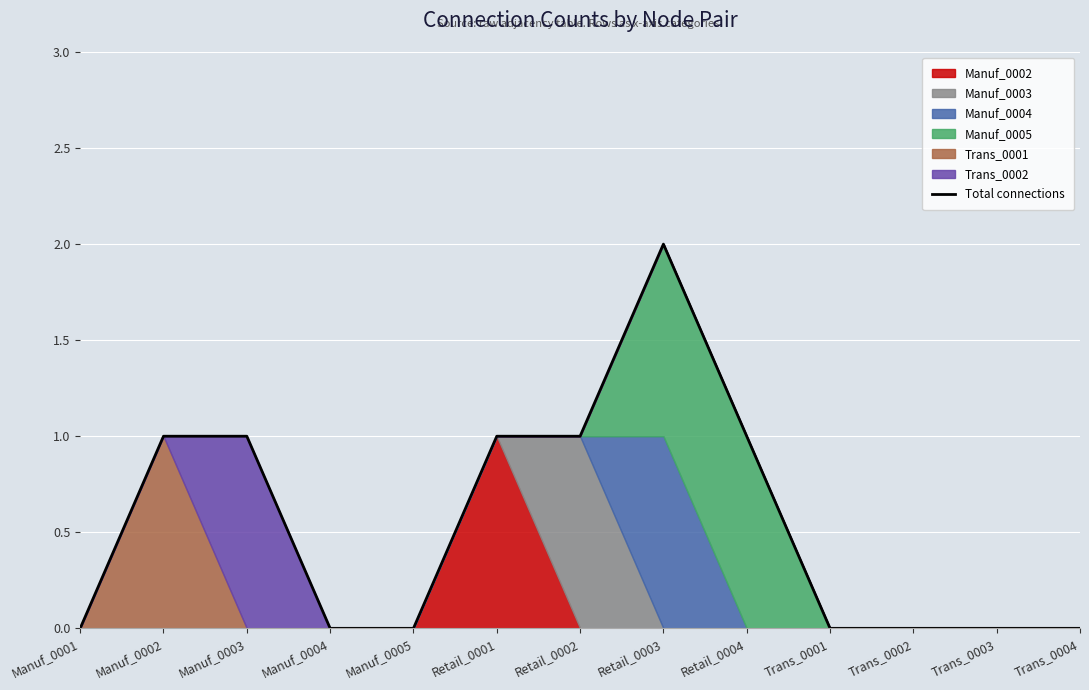

The chart shows a value of 1 at Retail_0001. True or false?

False